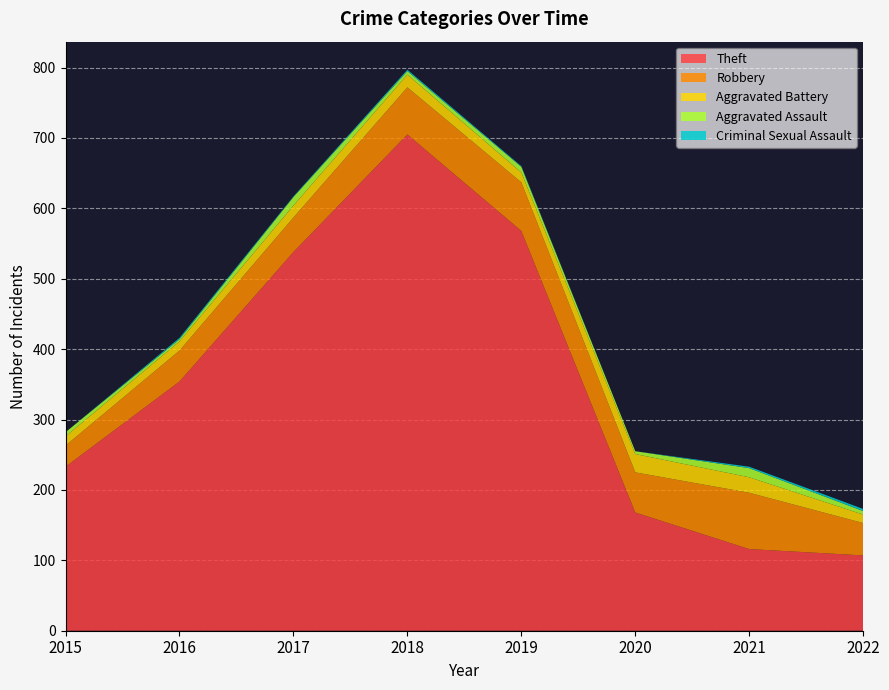

Reading right to left, transcribe all the data shown in this chart.

Theft: 107	116	168	568	705	538	354	233
Robbery: 46	80	57	69	67	49	44	30
Aggravated Battery: 12	22	26	14	18	17	13	13
Aggravated Assault: 5	13	4	8	5	12	3	6
Criminal Sexual Assault: 3	2	0	1	2	1	2	0